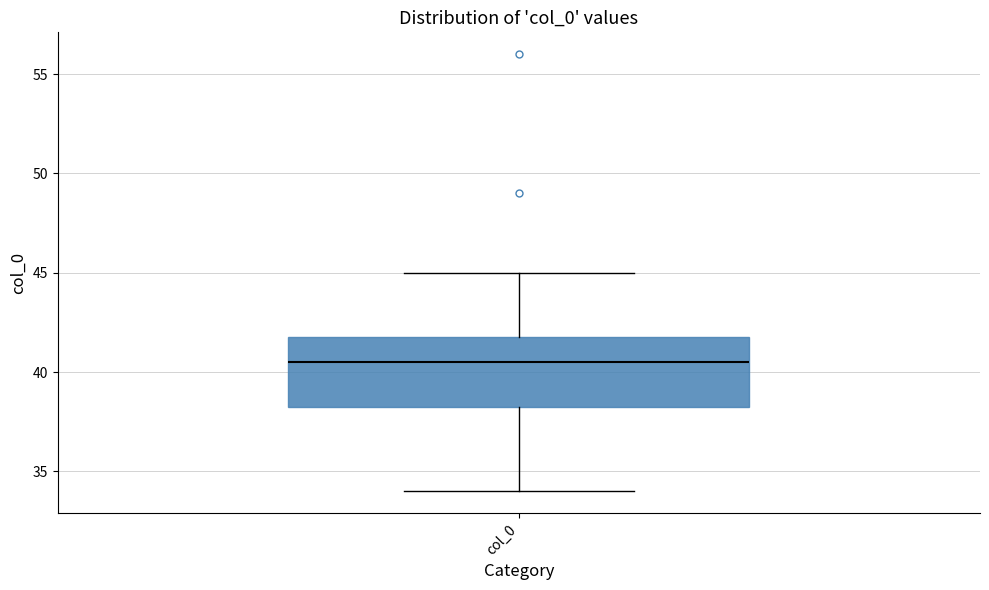

Transcribe this box plot: give where the median line is, the range the box spans, and where the two whiskers end, as read against the y-axis. The values are not printed on the chart, so give them approximately, as read against the axis.

median 40.5, box 38.5 to 42.0, whiskers 34.0 to 45.0